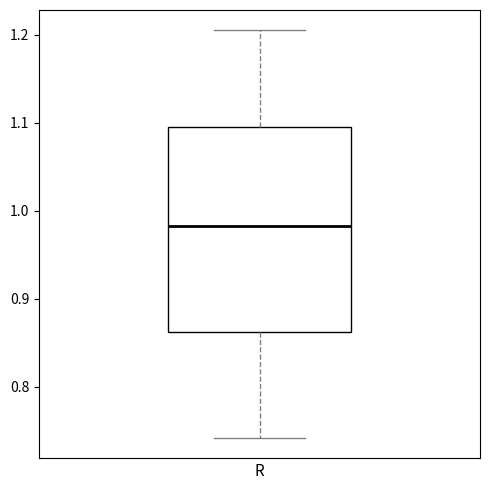

Transcribe this box plot: give where the median line is, the range the box spans, and where the two whiskers end, as read against the y-axis. The values are not printed on the chart, so give them approximately, as read against the axis.

median 0.98, box 0.86 to 1.10, whiskers 0.74 to 1.20